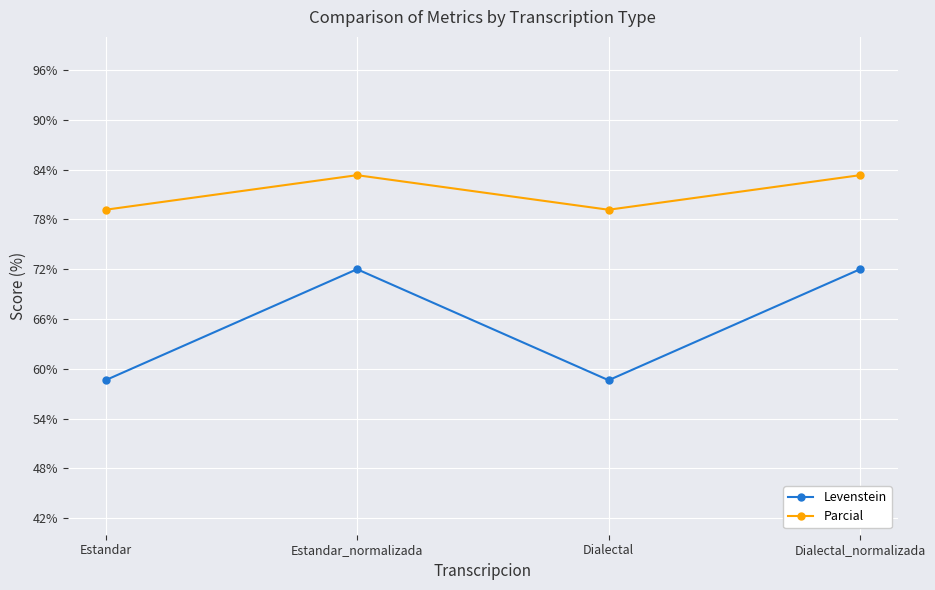

What position from the right is Estandar?

4